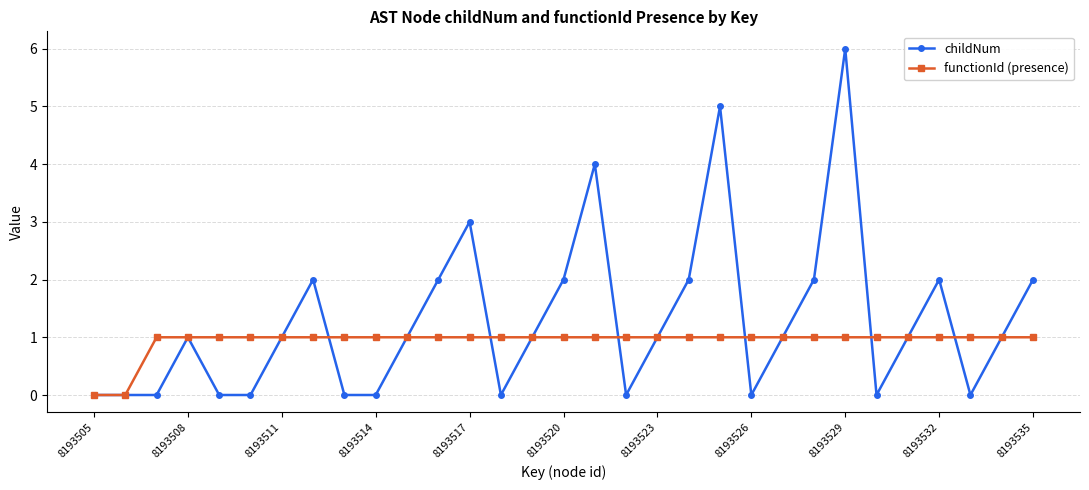

List the series in order of their peak value, highest first.

childNum, functionId (presence)